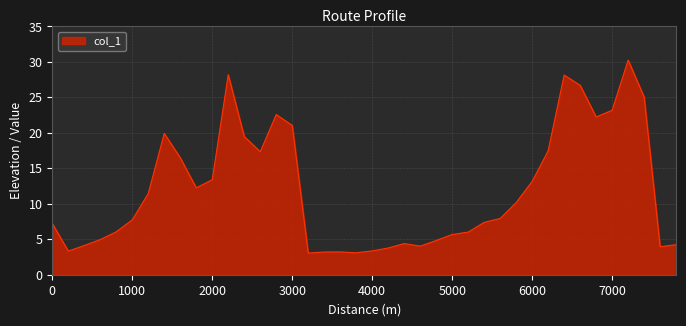

What is the maximum value shown in the chart?

30.3